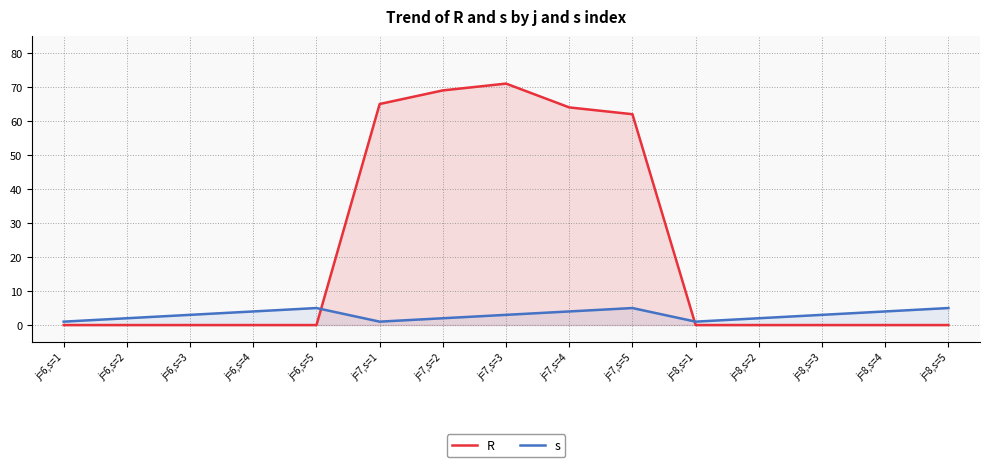

The value of s at j=8,s=2 is 1. True or false?

False